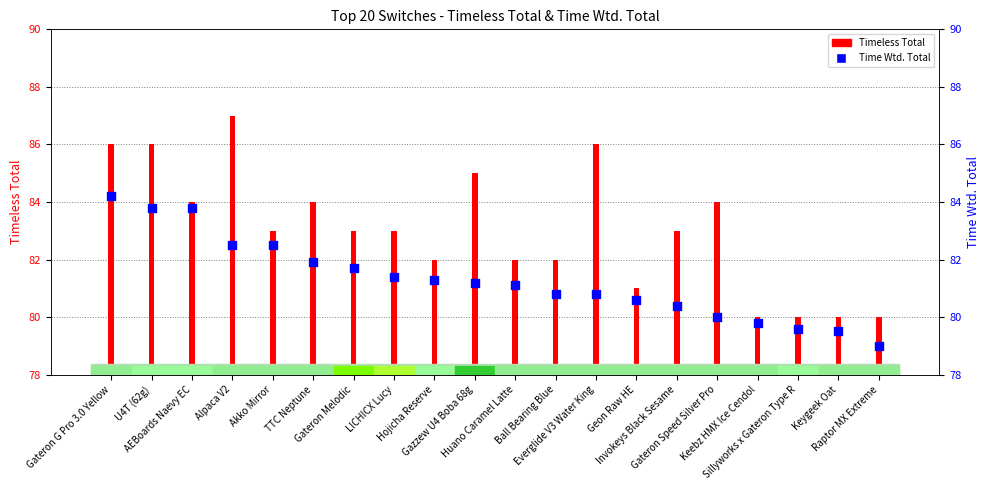

At which category is the sum across all series the highest?

Gateron G Pro 3.0 Yellow